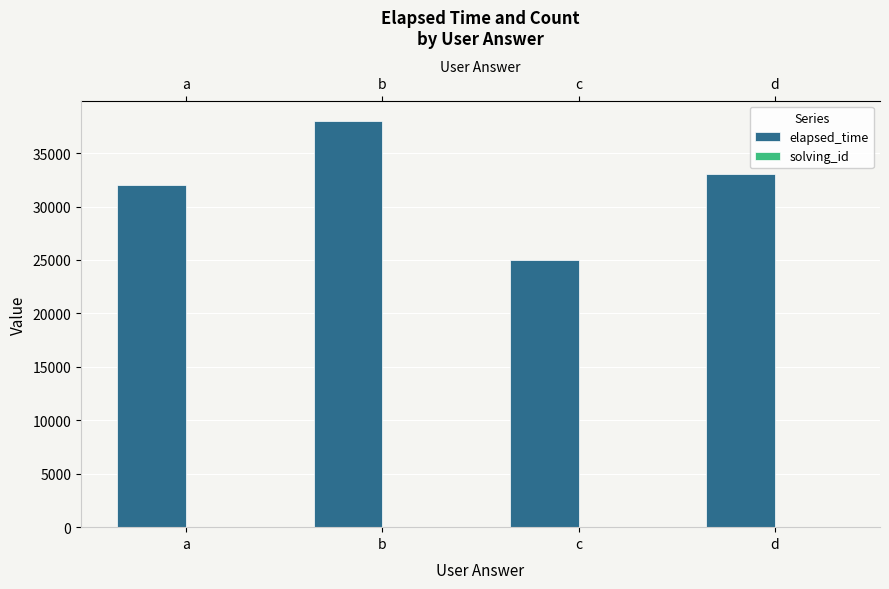

Is it true that elapsed_time equals 32633 at c?

False